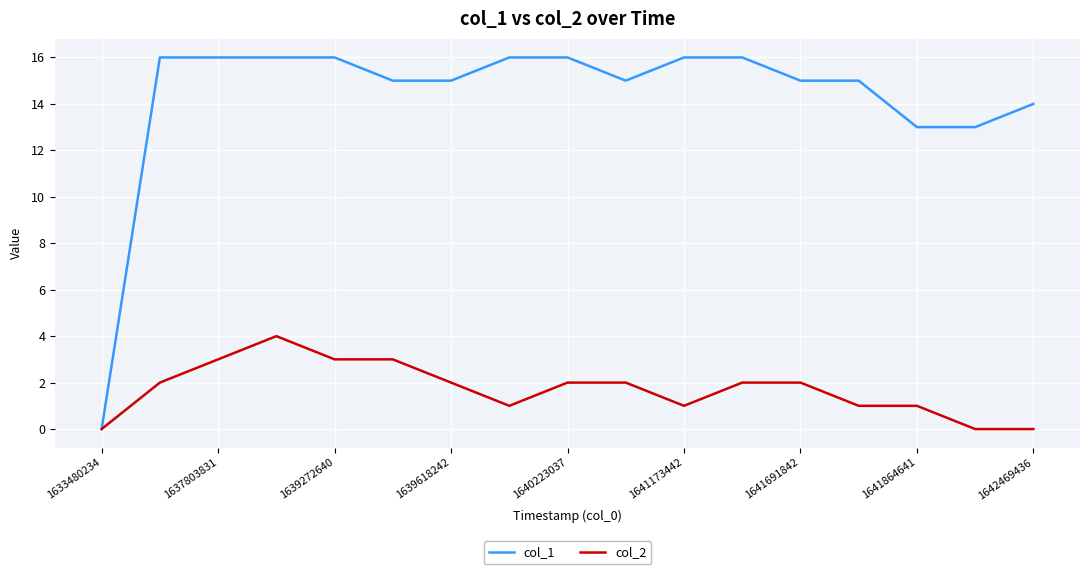

Which series has the largest total across all categories?

col_1